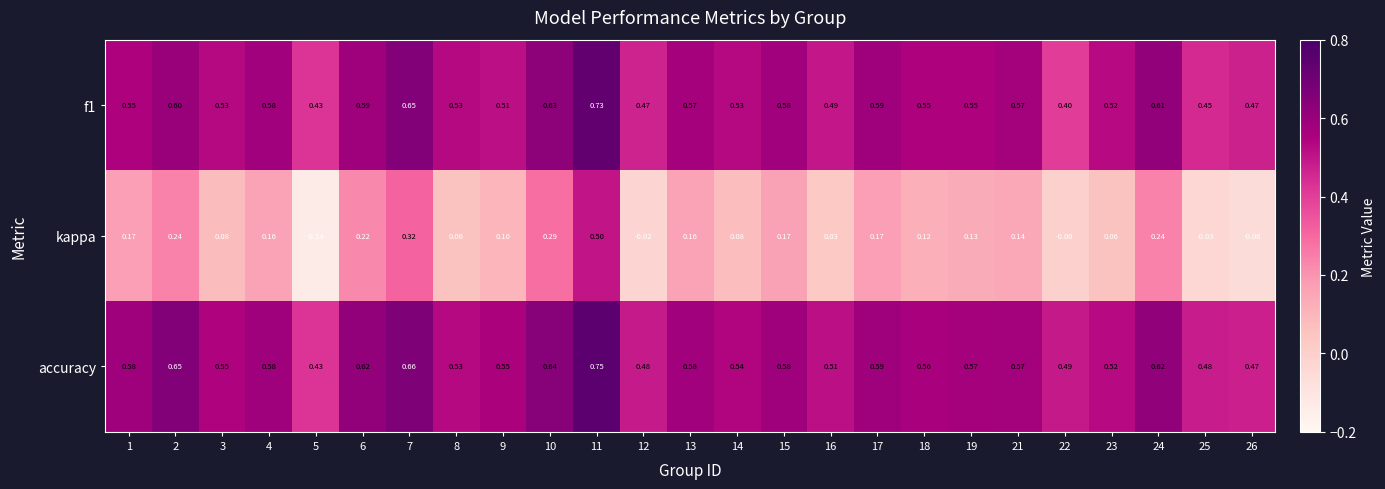

Which series has the widest spread of values?

kappa